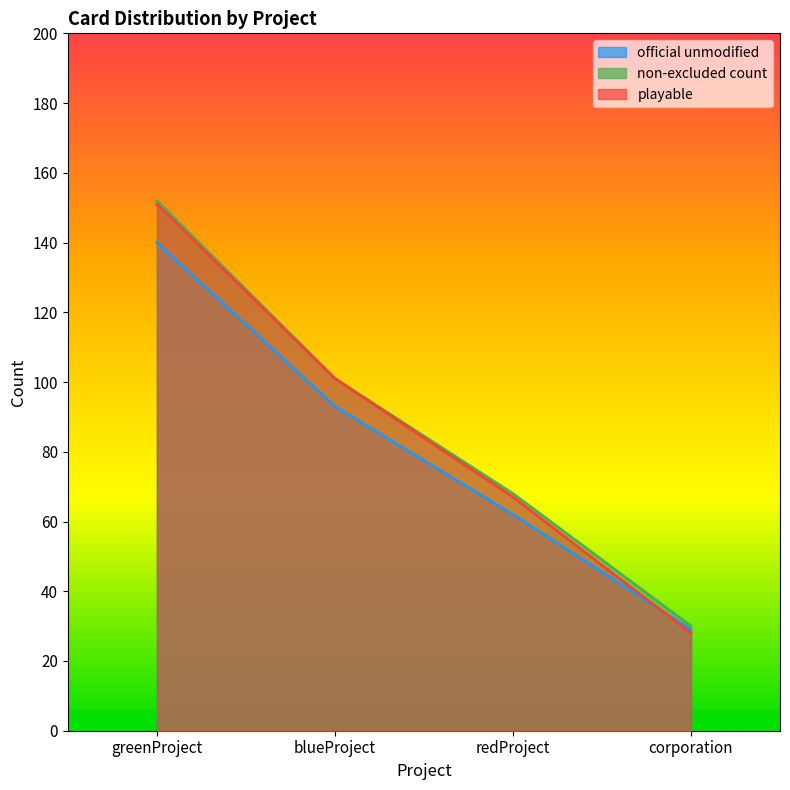

What position from the right is corporation?

1